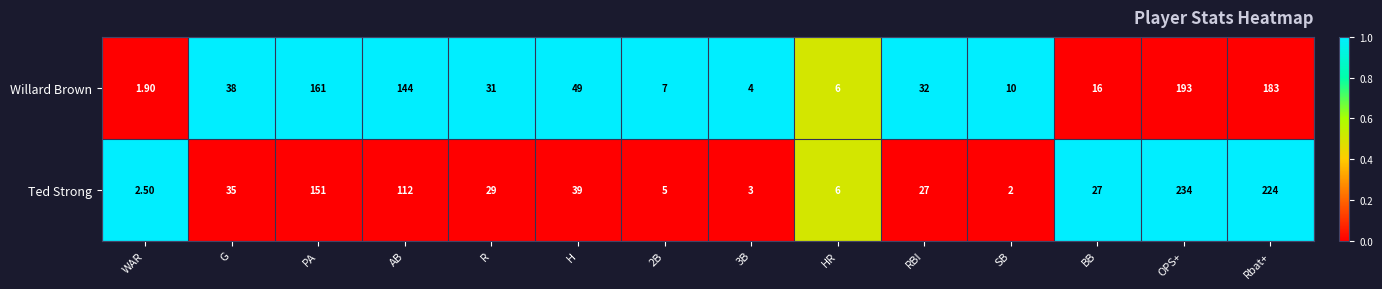

Which series changed the most between AB and BB?

Willard Brown